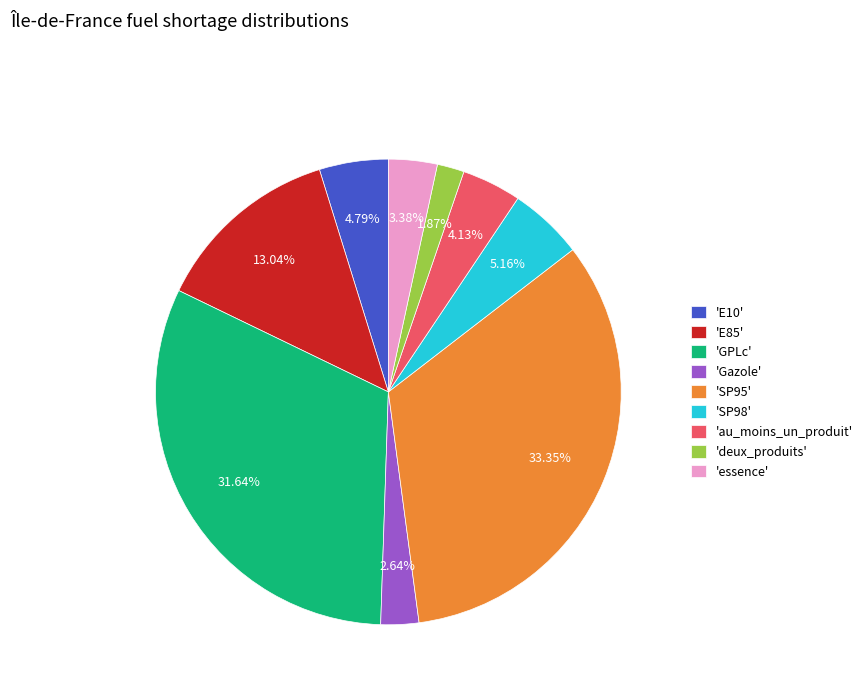

Do 'essence' and 'SP95' together represent more than half of the pie?

No